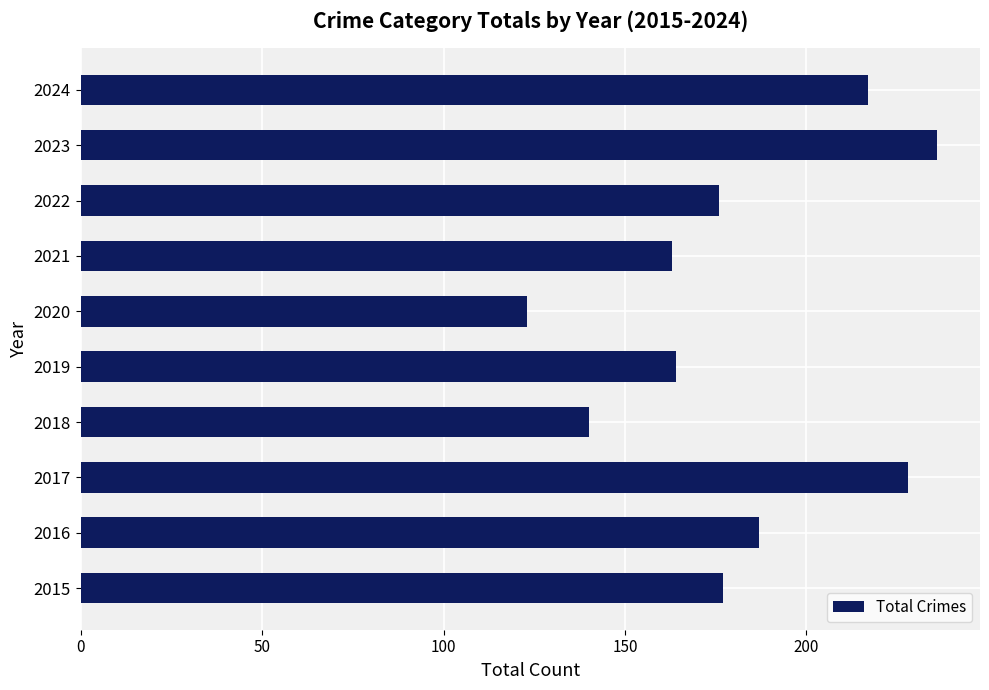

At which category does the chart reach its minimum across all series?

2020